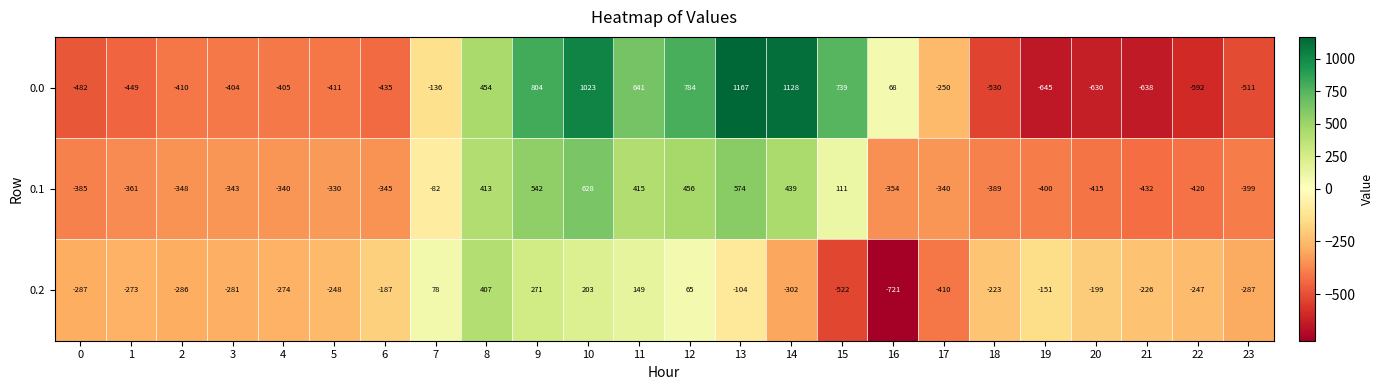

What is the difference between the highest and lowest values at 5?

163